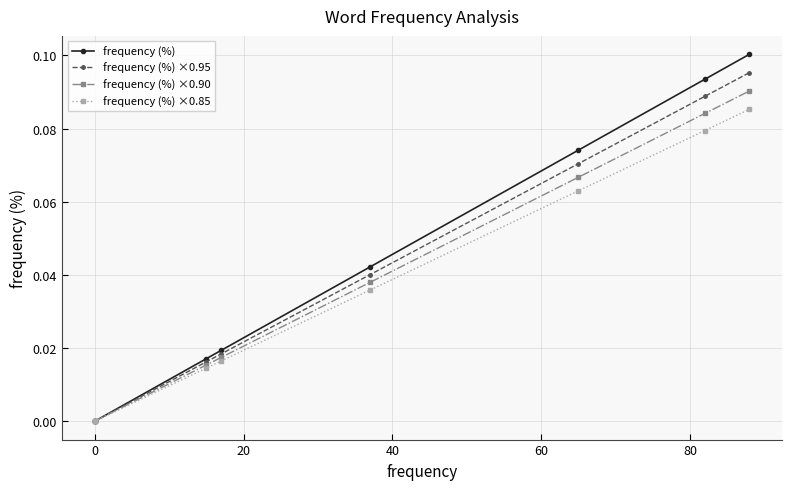

Does the chart have visible grid lines?

Yes